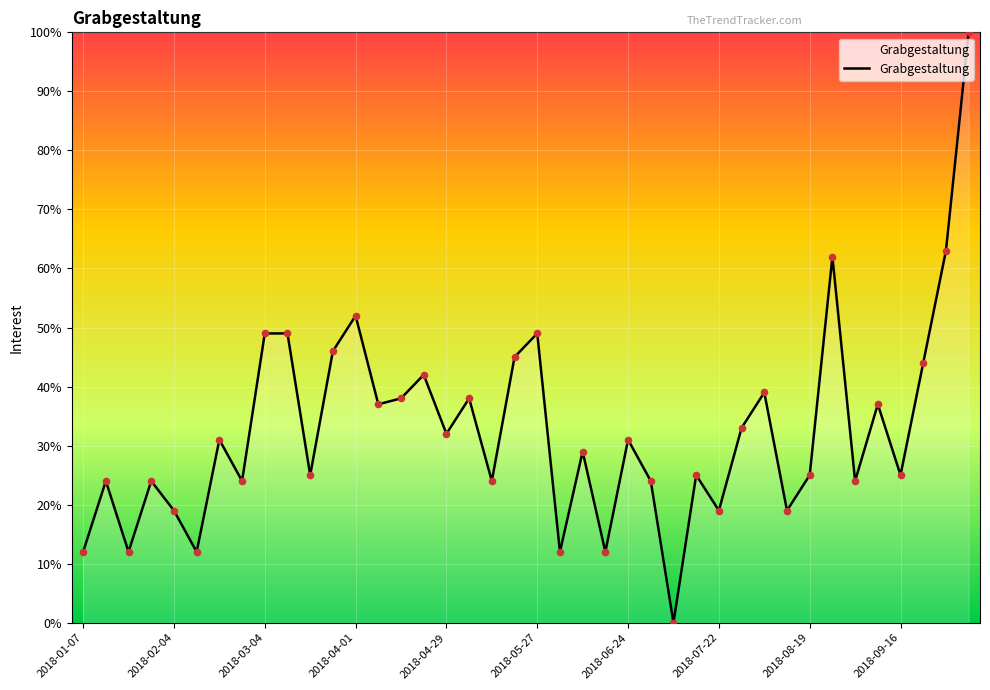

What is the difference between the maximum and minimum values?

100